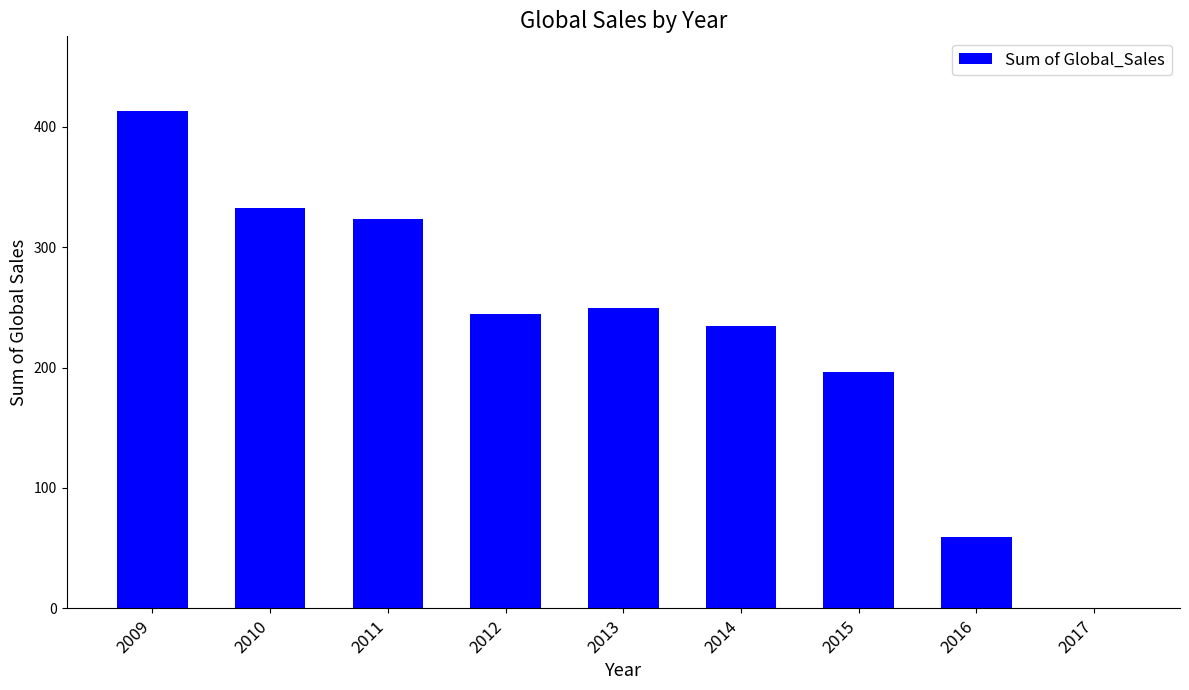

What is the maximum value shown in the chart?

413.2